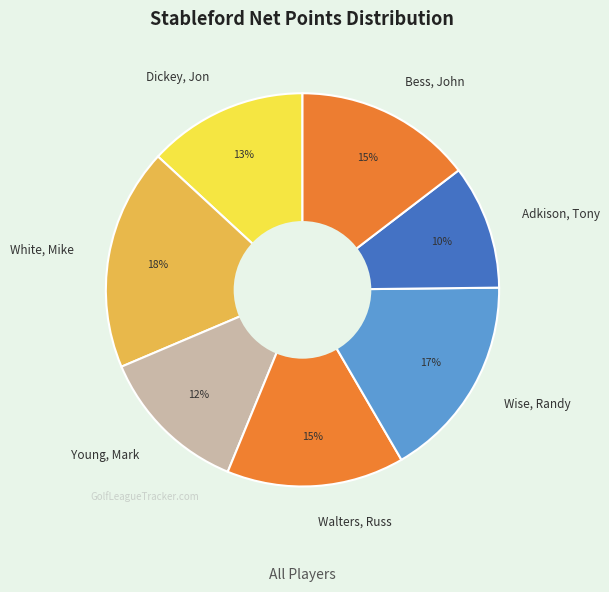

Do Bess, John and White, Mike together represent more than half of the pie?

No